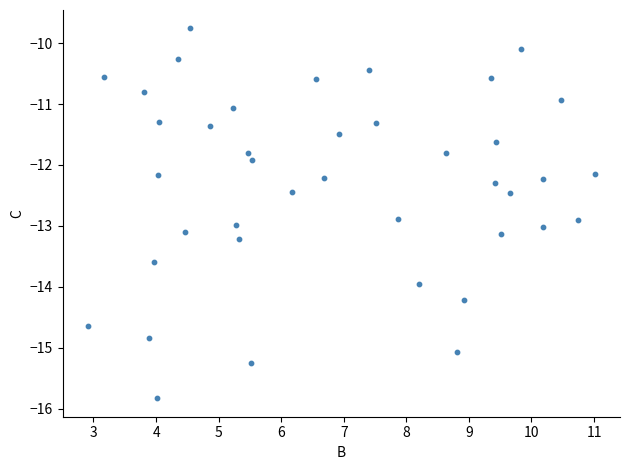

What is the range of Y values (max minus min)?

6.1